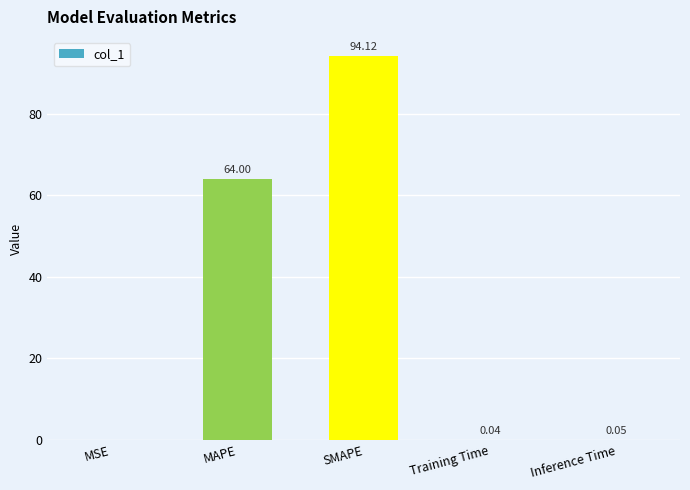

What is the change in value from SMAPE to Training Time?

-94.1